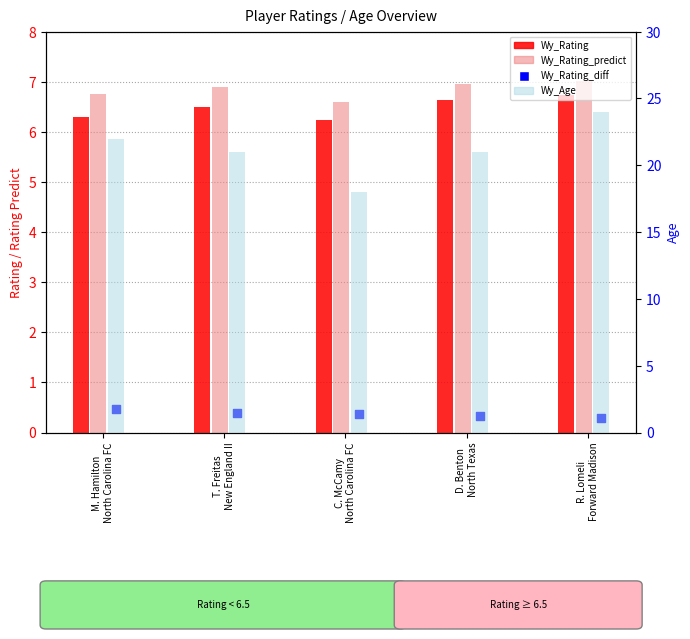

What are all the series names shown in the legend?

Wy_Rating, Wy_Rating_predict, Wy_Rating_diff, Wy_Age